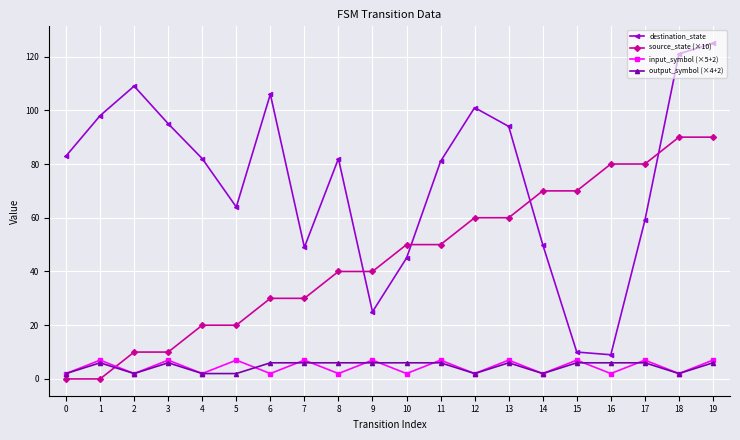

What is the difference between the highest and lowest values at 16?

78